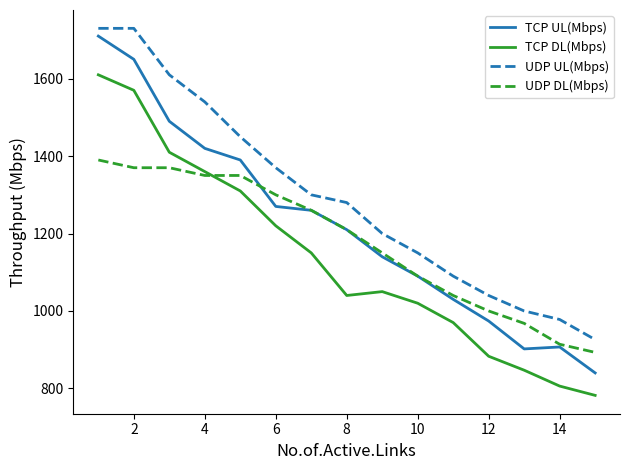

List the series in order of their peak value, highest first.

UDP UL(Mbps), TCP UL(Mbps), TCP DL(Mbps), UDP DL(Mbps)